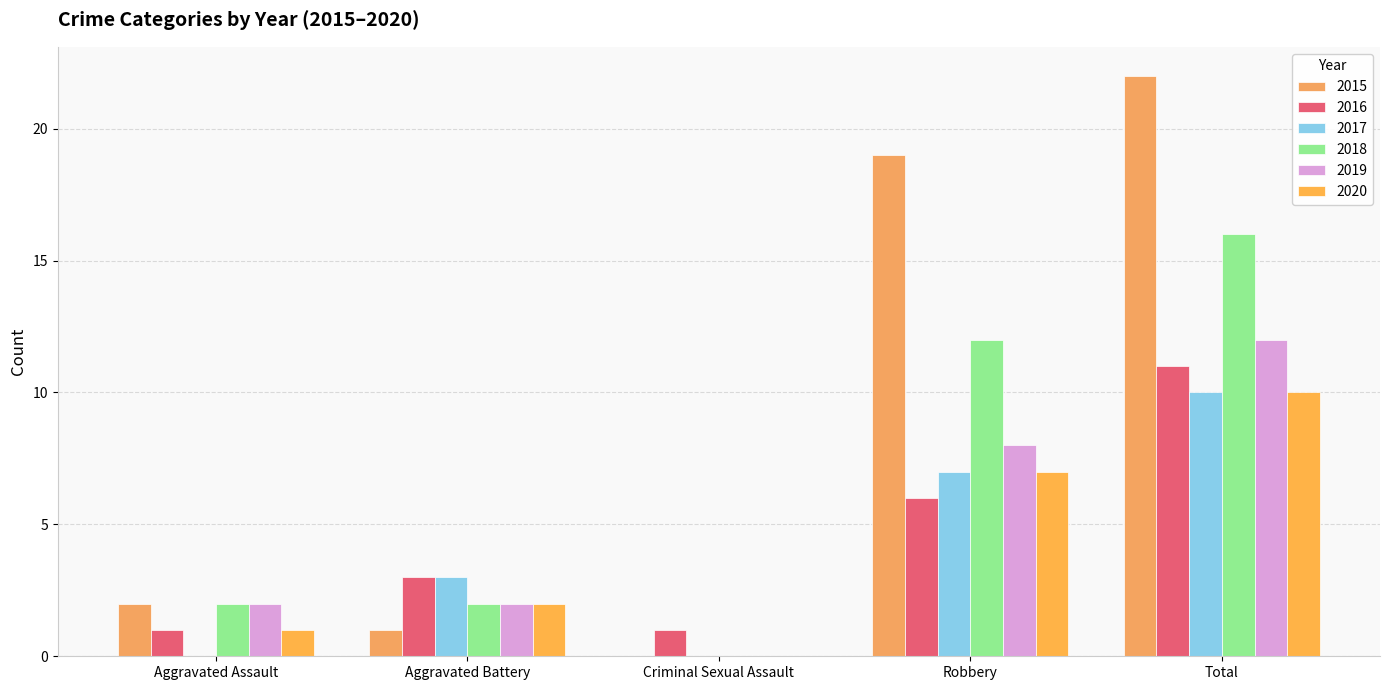

Are the bars grouped side by side (vs. stacked)?

Yes